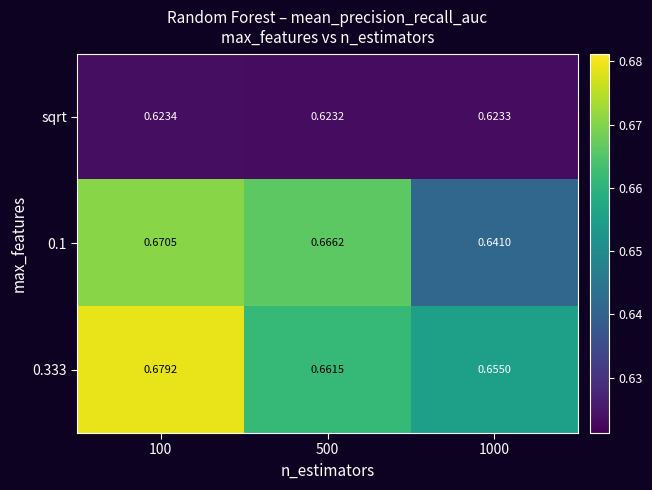

Is the value of 0.333 at 100 greater than the value of 0.1 at 100?

Yes